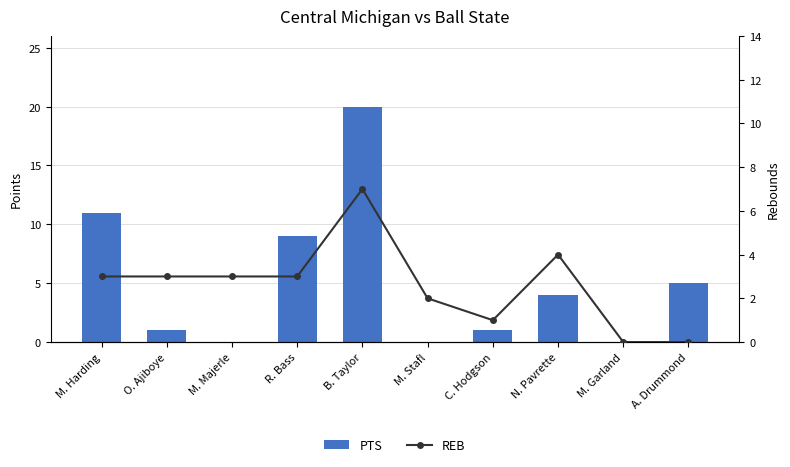

How many categories are shown in the chart?

10